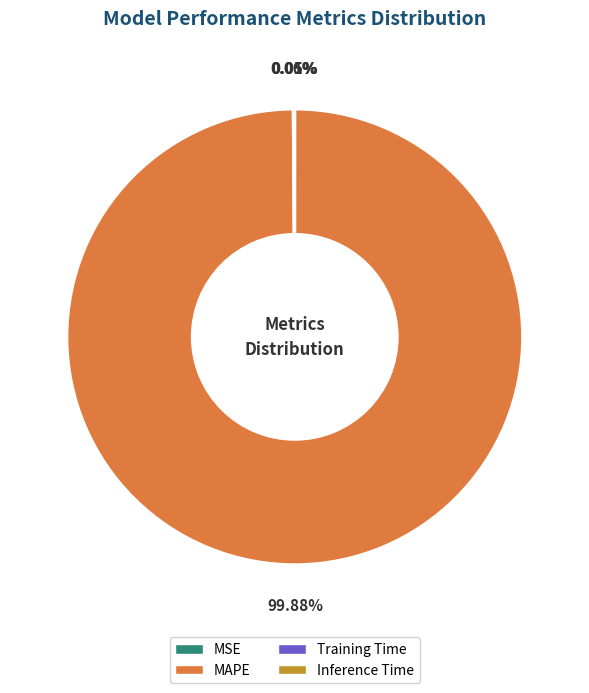

What is the largest slice in the pie chart?

MAPE